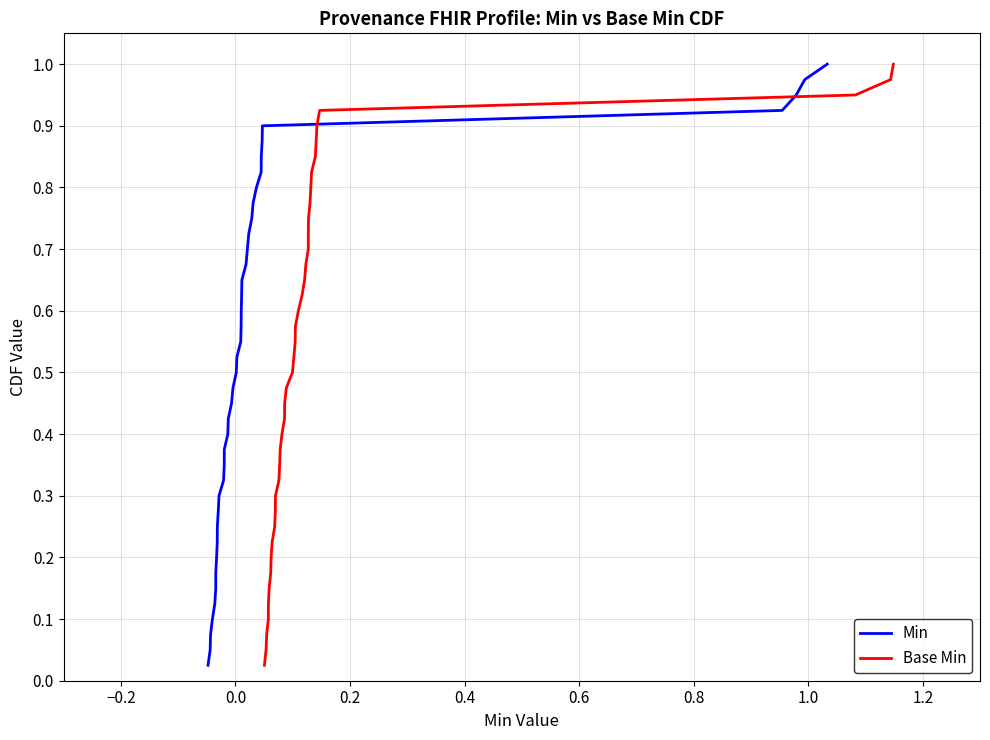

Which series has the largest range (max minus min)?

Min